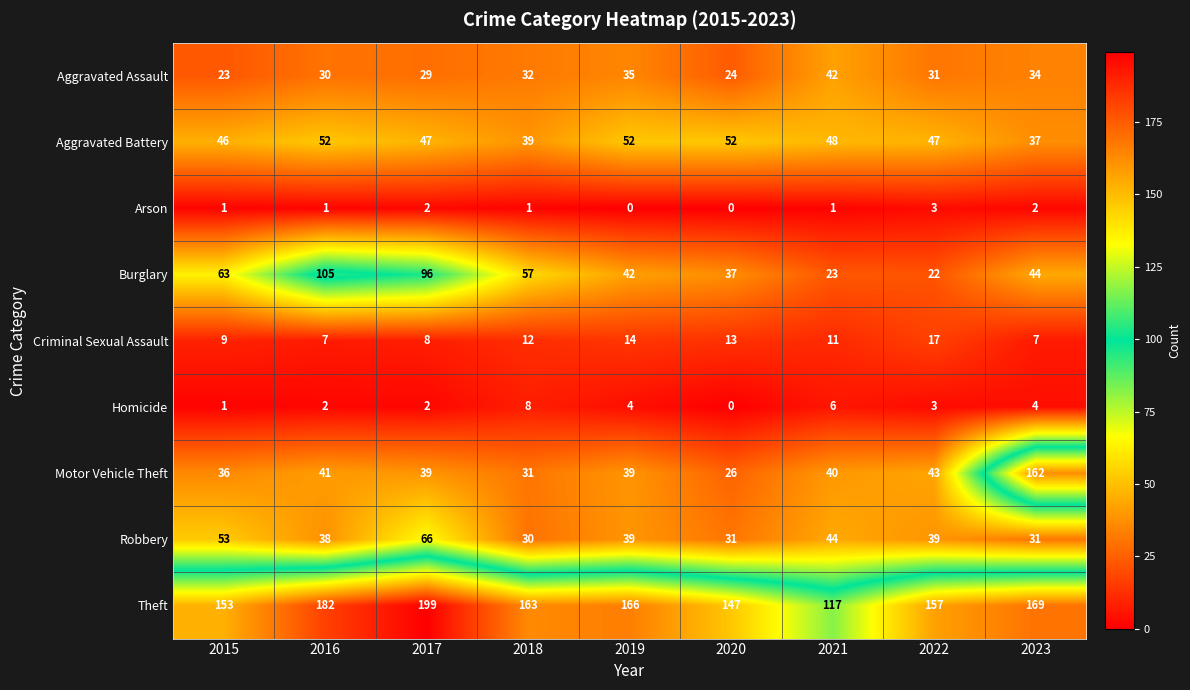

Where is Criminal Sexual Assault nearest to the value 12?

2018